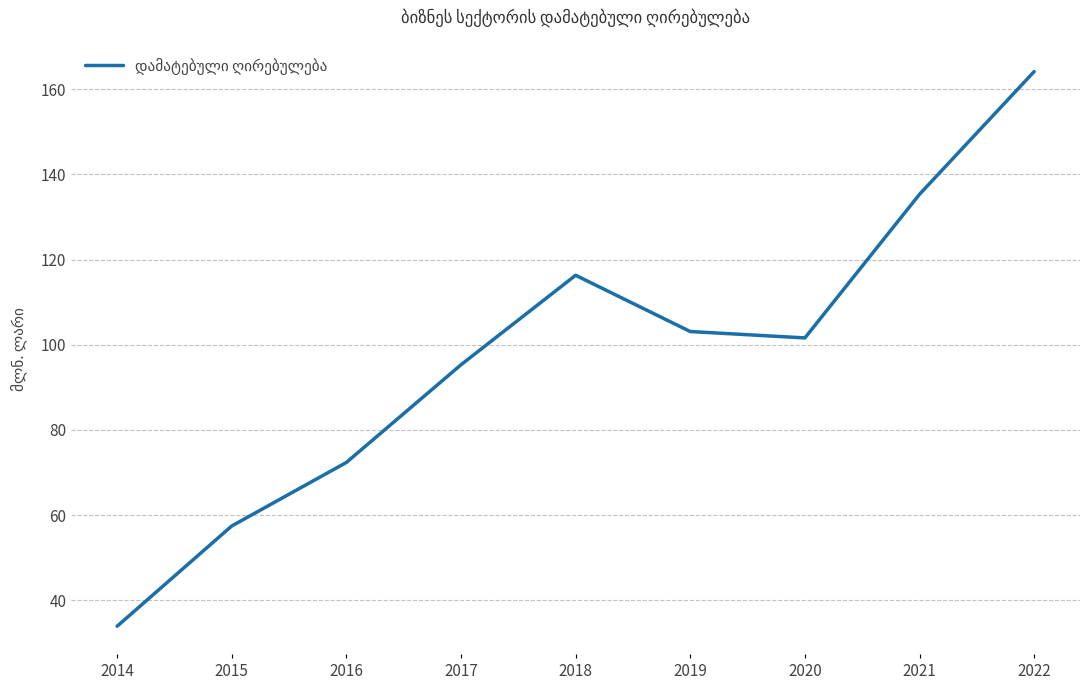

Reading left to right, list all the values displayed in this chart.

33.9	57.5	72.4	95.3	116.3	103.1	101.6	135.3	164.1